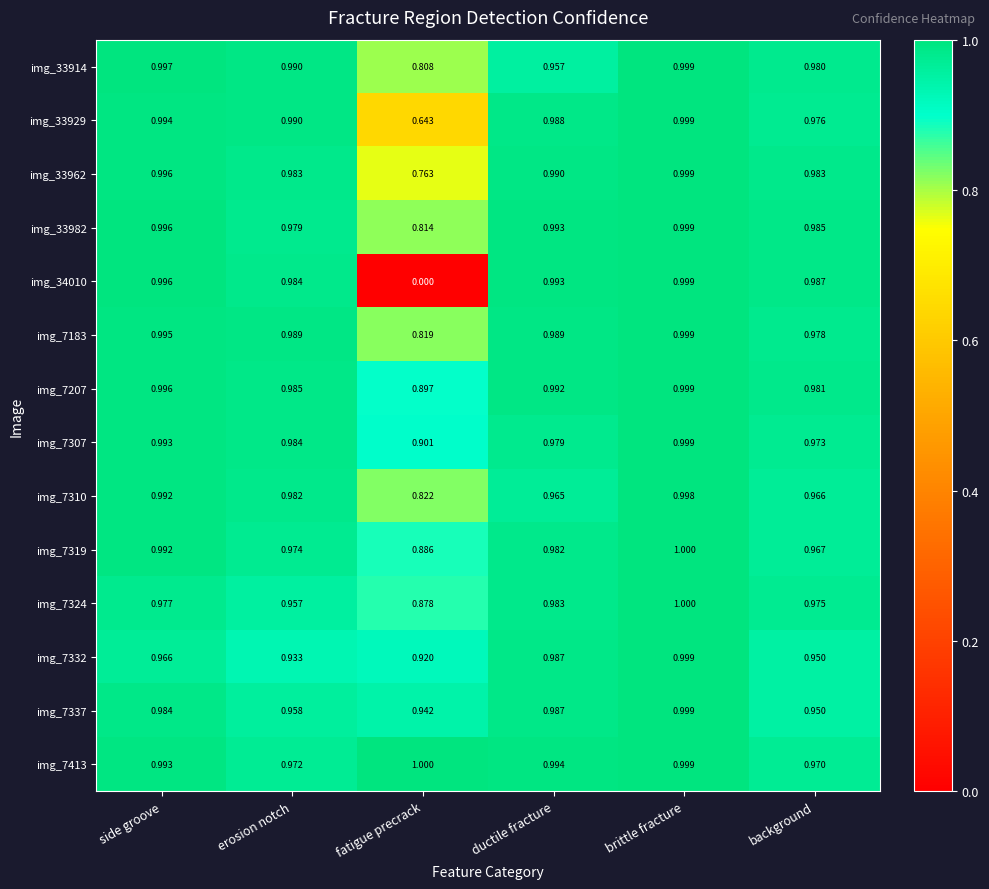

How many series are shown in this chart?

14